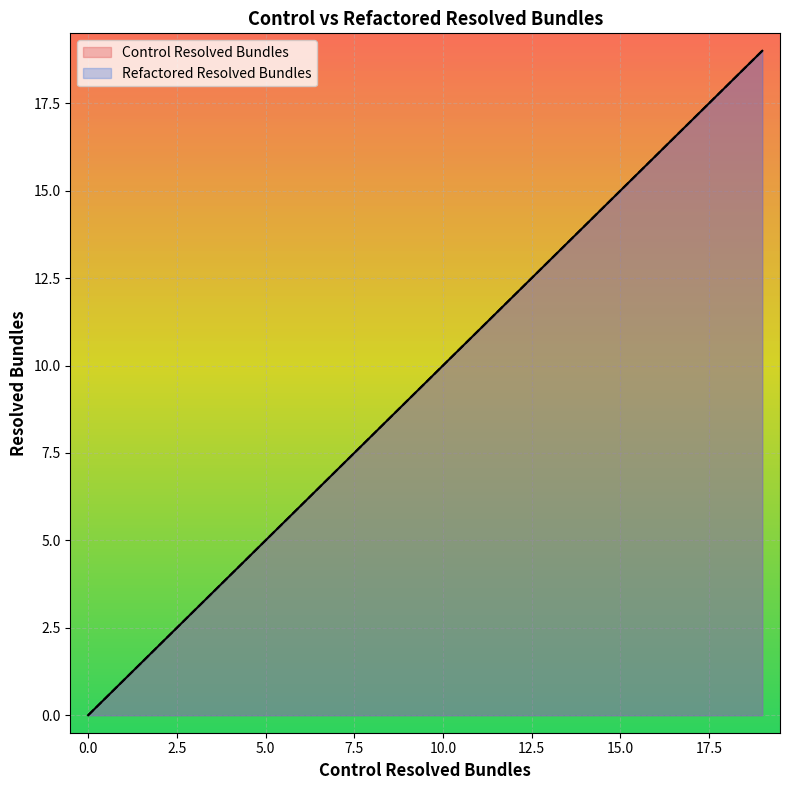

At which category is the sum across all series the highest?

19